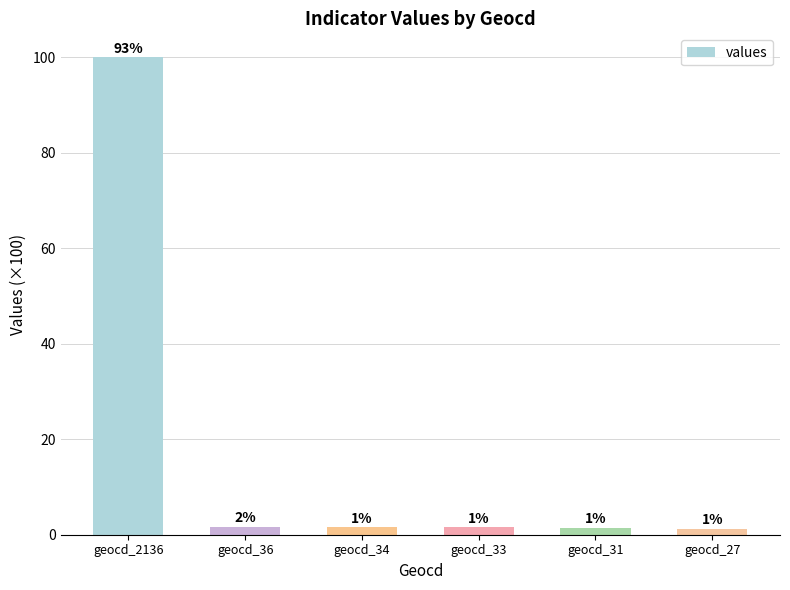

True or false: the data shows 1.6 at geocd_34.

True